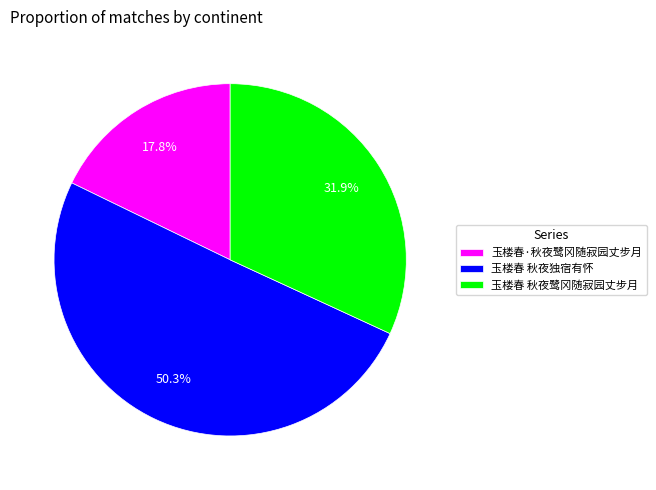

Rank the categories by value from highest to lowest.

玉楼春 秋夜独宿有怀, 玉楼春 秋夜鹭冈随寂园丈步月, 玉楼春·秋夜鹭冈随寂园丈步月